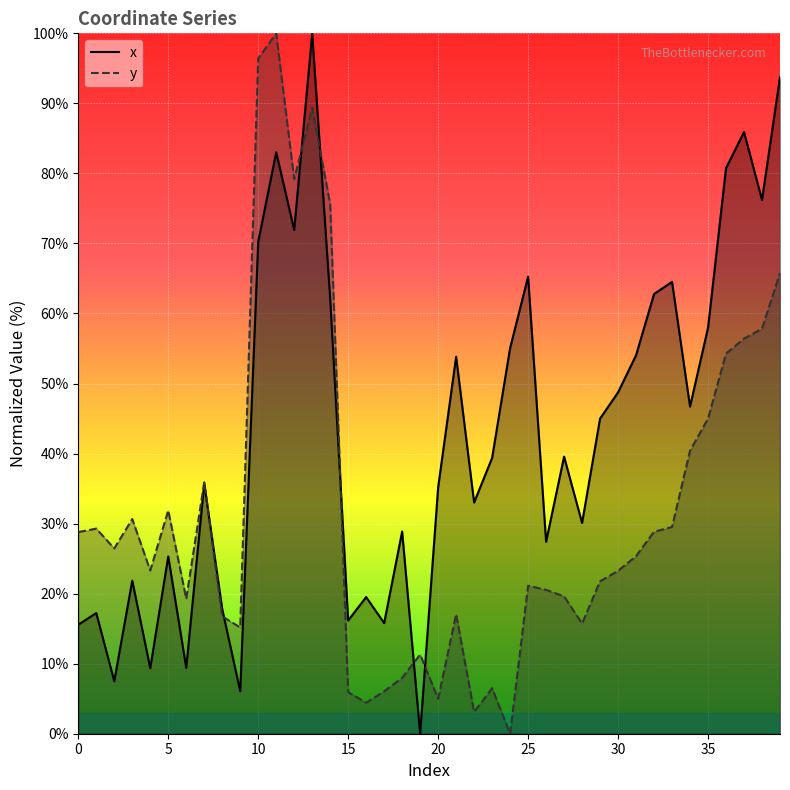

At which category does y reach its first local peak?

1